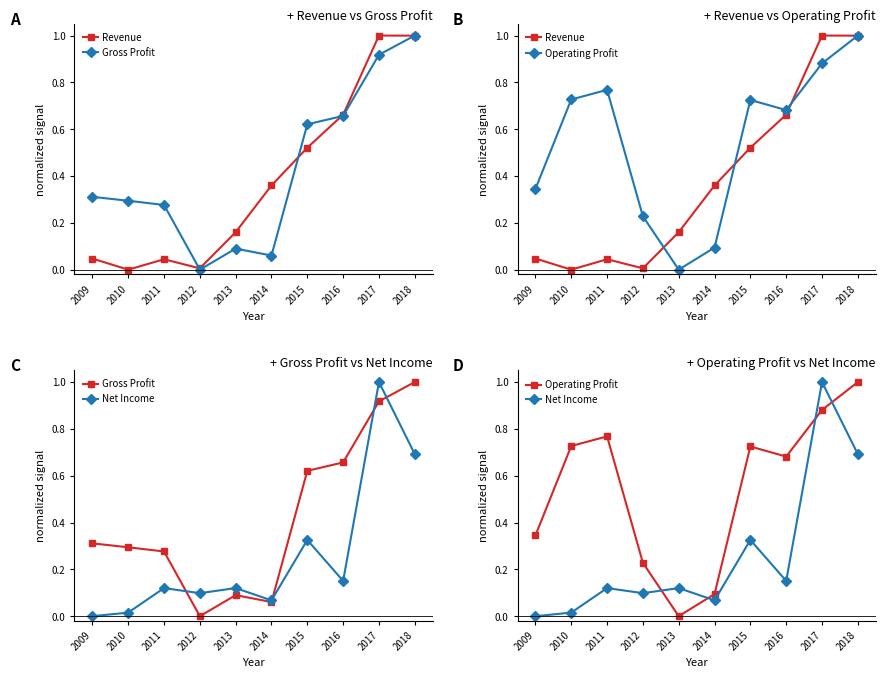

Between 2009 and 2016, which series saw the biggest shift?

Revenue